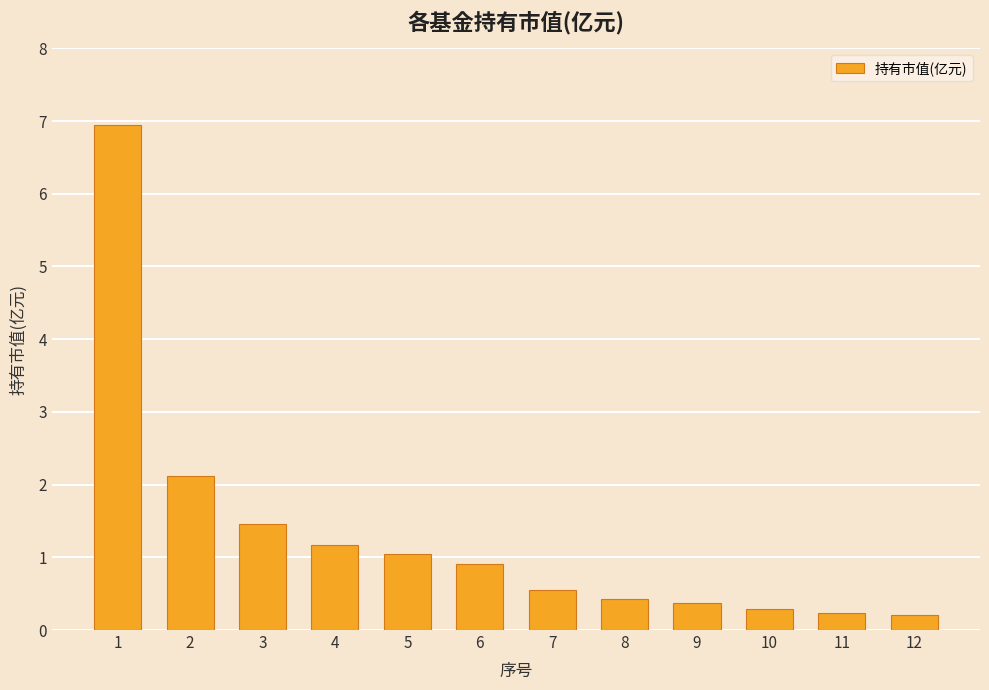

Count the number of categories in the chart.

12